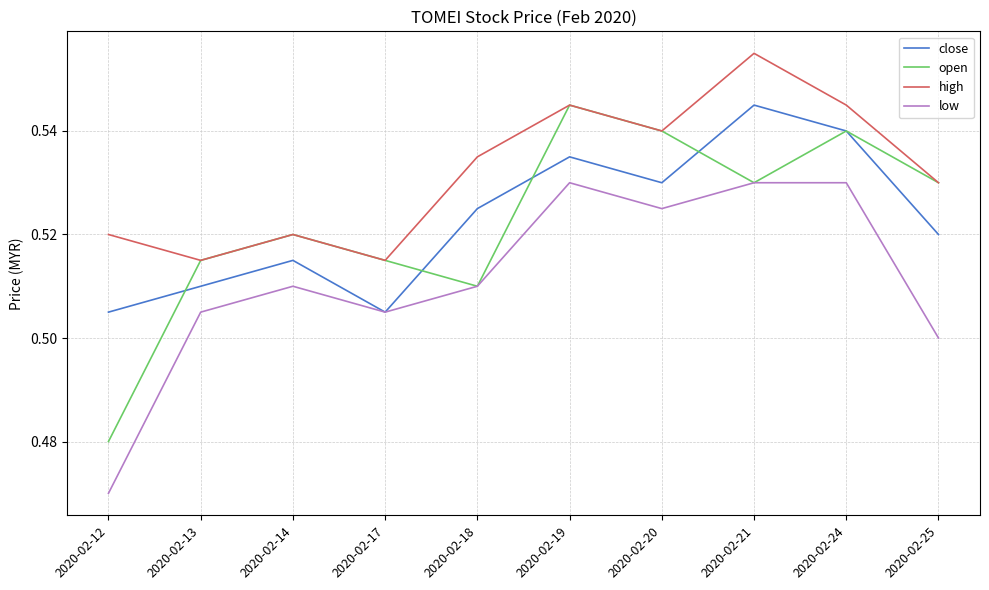

What are all the series names shown in the legend?

close, open, high, low